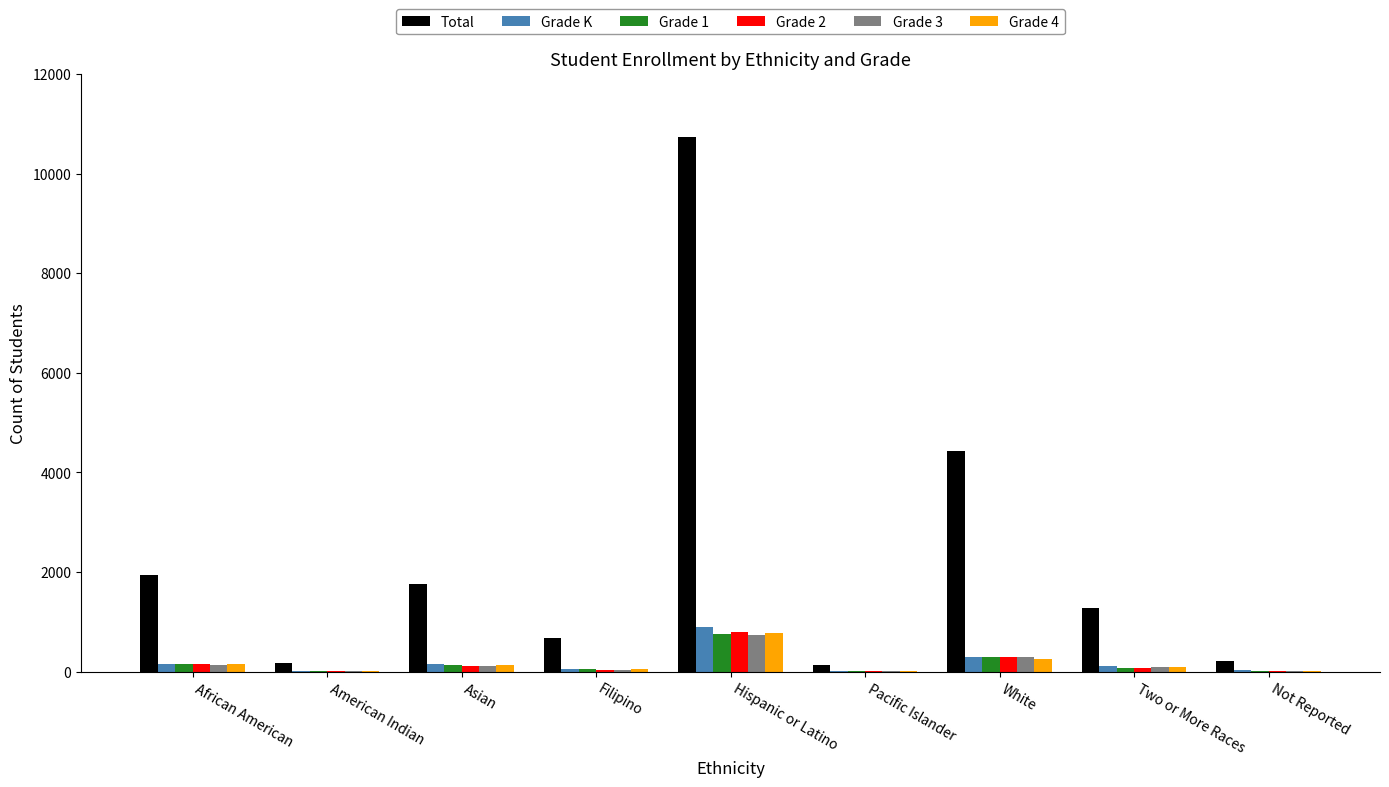

At which label does Total reach its peak?

Hispanic or Latino